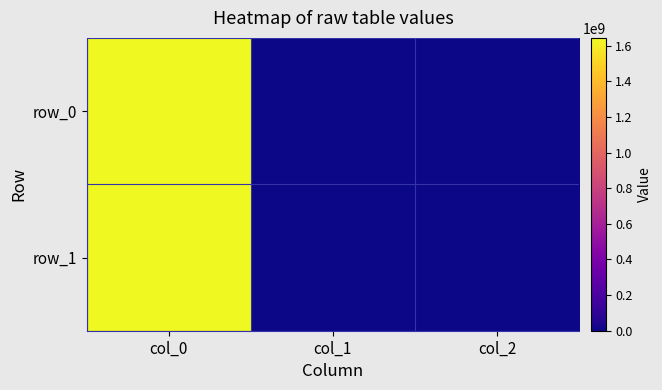

Which category has the lowest value in the row_1 series?

col_2